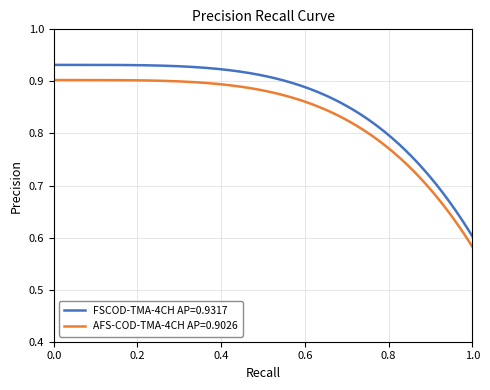

What is the sum of all AFS-COD-TMA-4CH AP=0.9026 values?

167.6